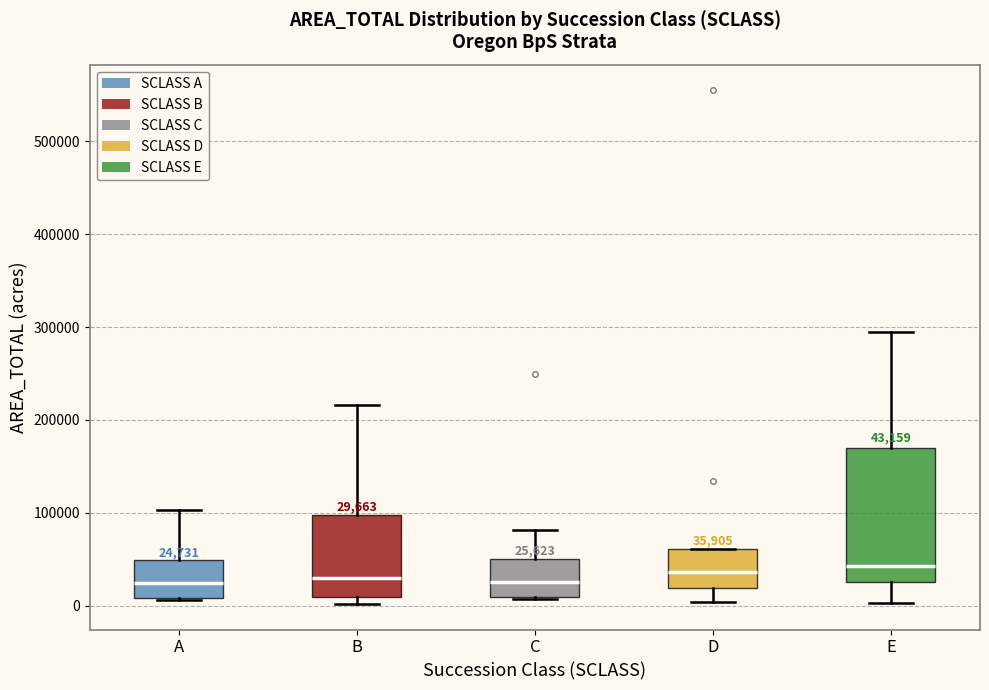

Comparing the boxes themselves (not the whiskers), which one is the tallest?

E